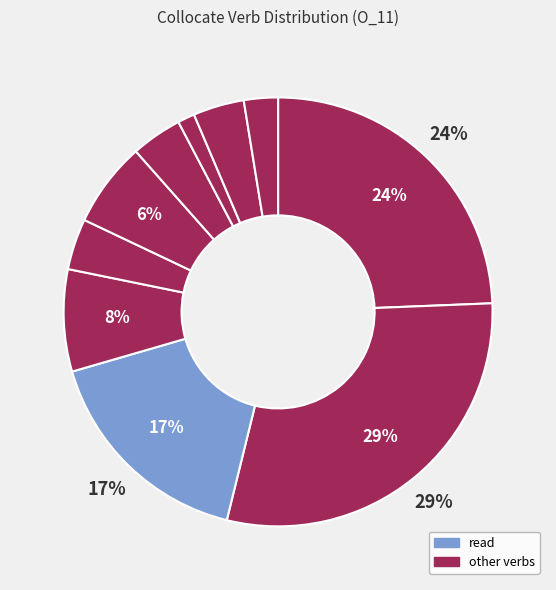

How many slices are in this pie chart?

10